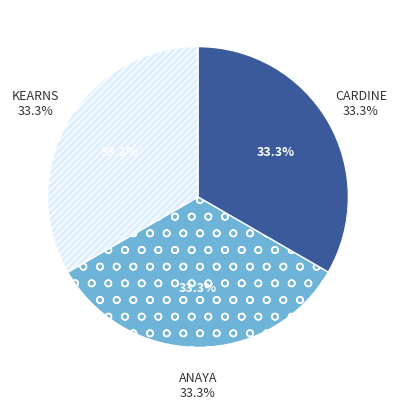

Count the number of slices in the pie.

3